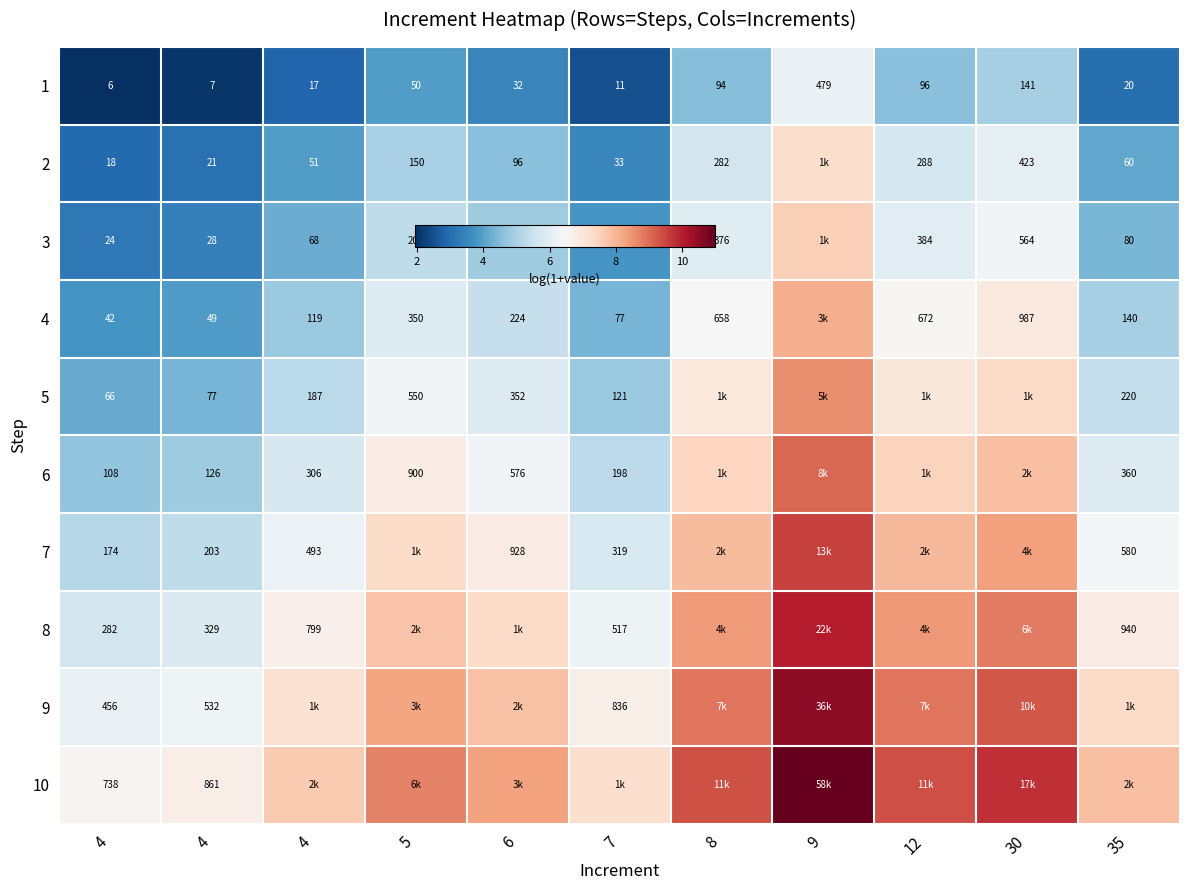

What is the maximum value for 1?

6.2